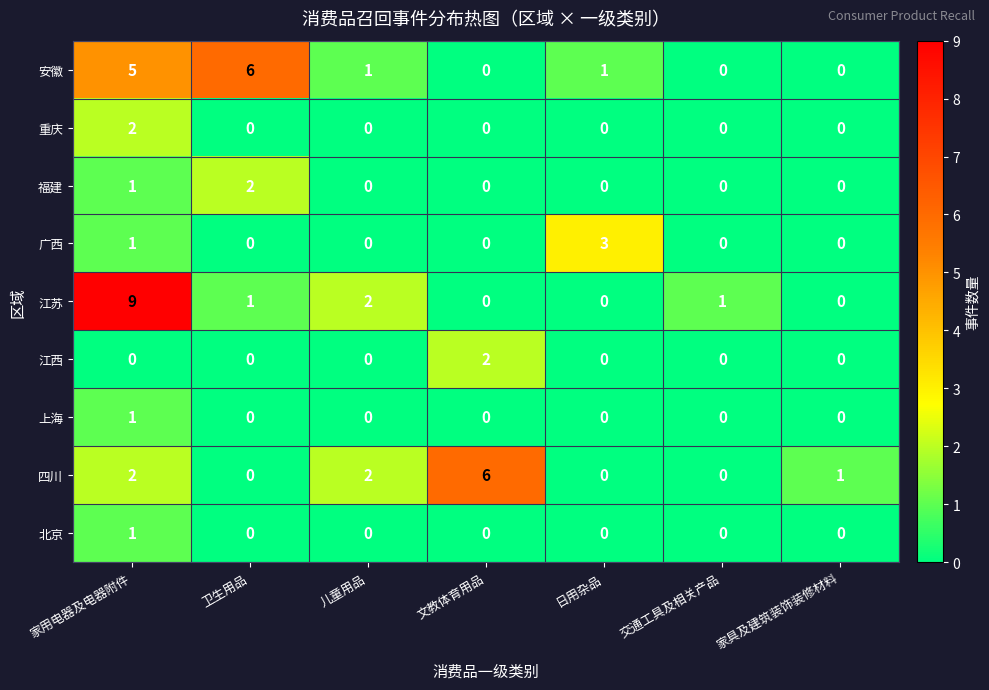

At how many categories does at least one series exceed 4?

3